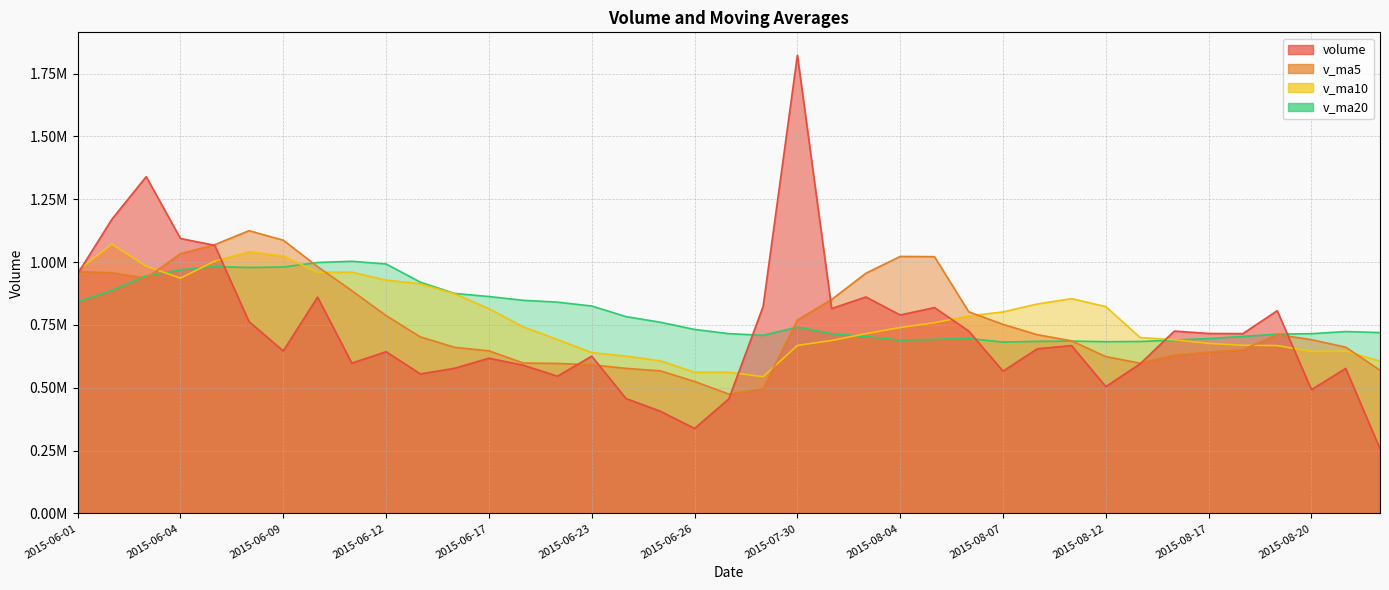

In v_ma20, how many points are higher than both neighbors (excluding endpoints)?

6